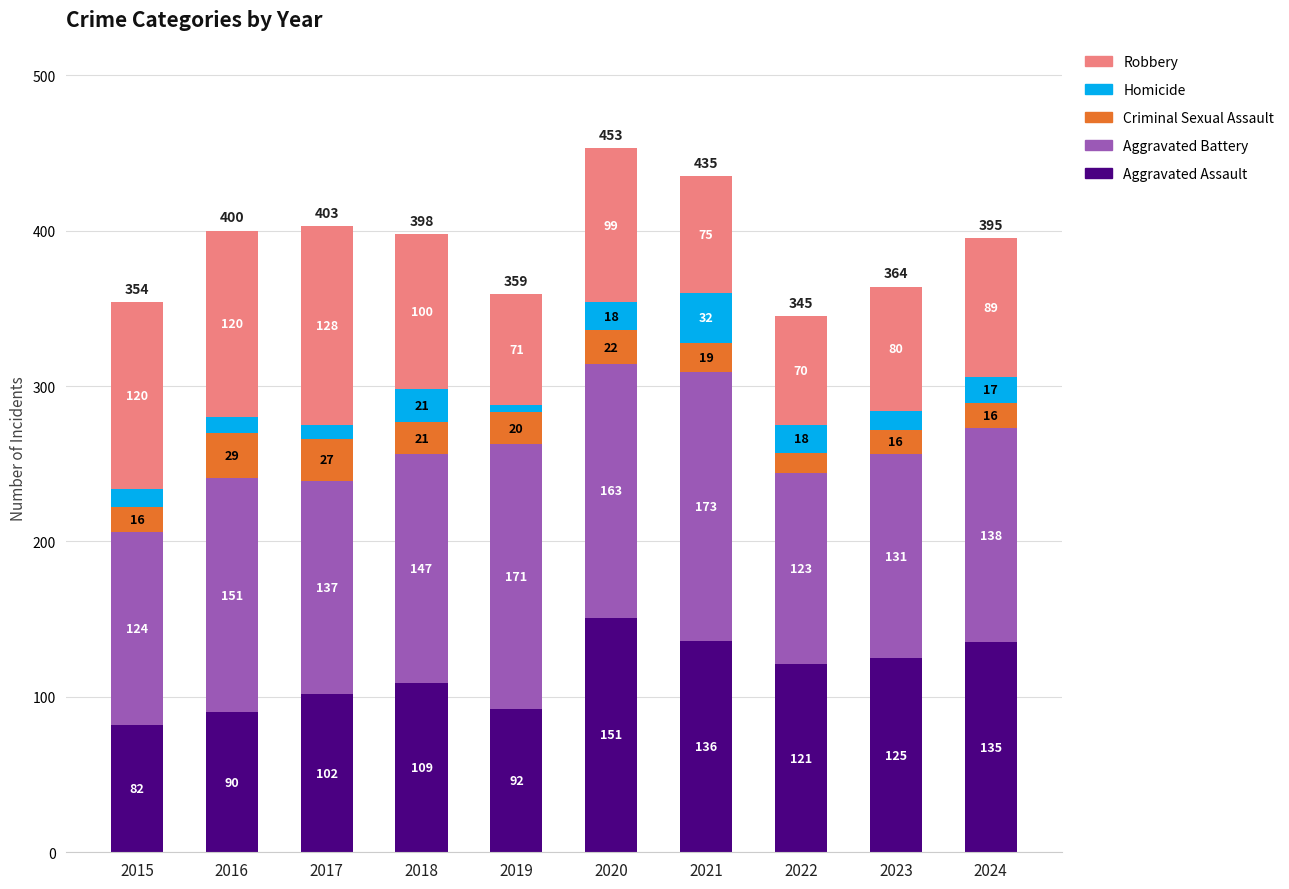

Read the Aggravated Assault value at 2020, to the nearest 10.

150